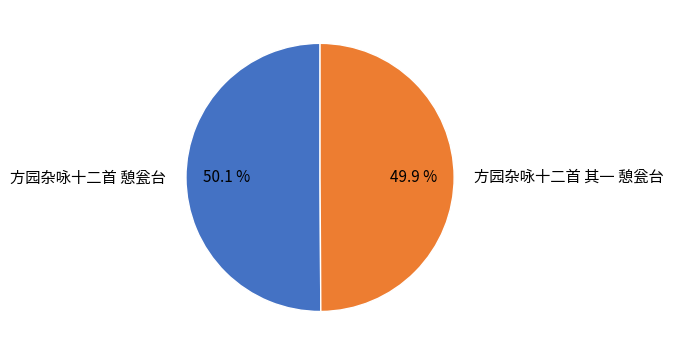

Approximately how many times larger is the value at 方园杂咏十二首 憩瓮台 compared to 方园杂咏十二首 其一 憩瓮台?

1.0